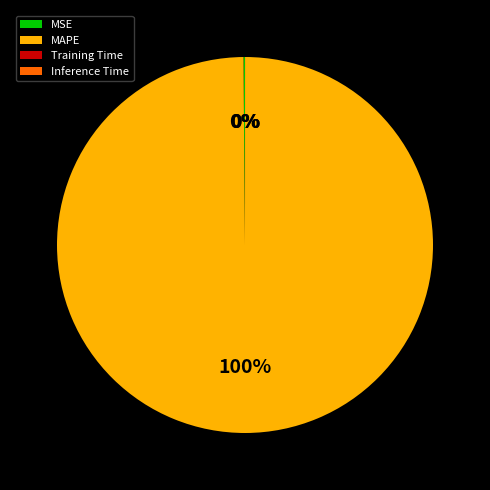

Which category accounts for the majority?

MAPE